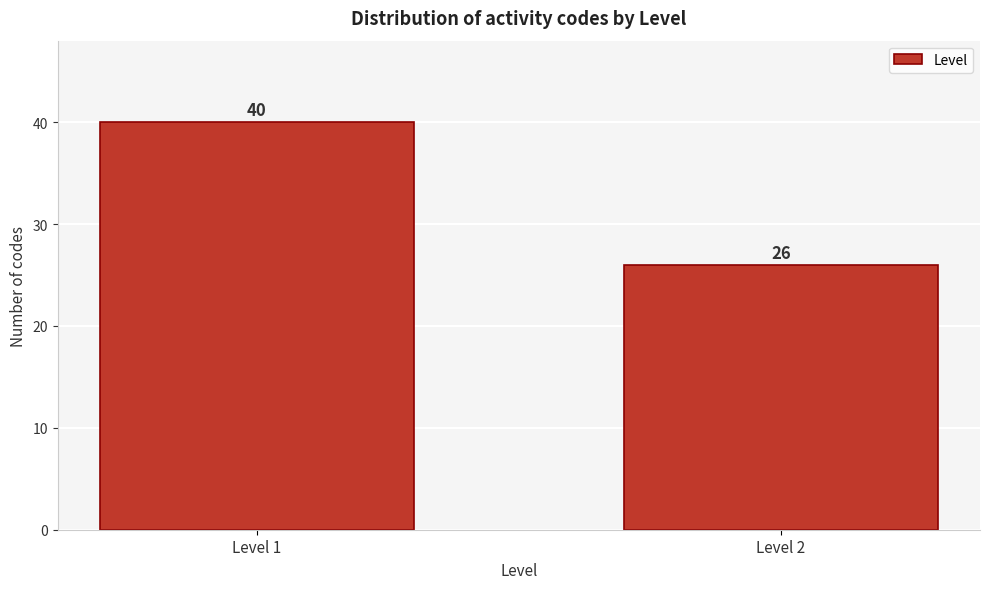

Reading left to right, transcribe all the data shown in this chart.

40	26